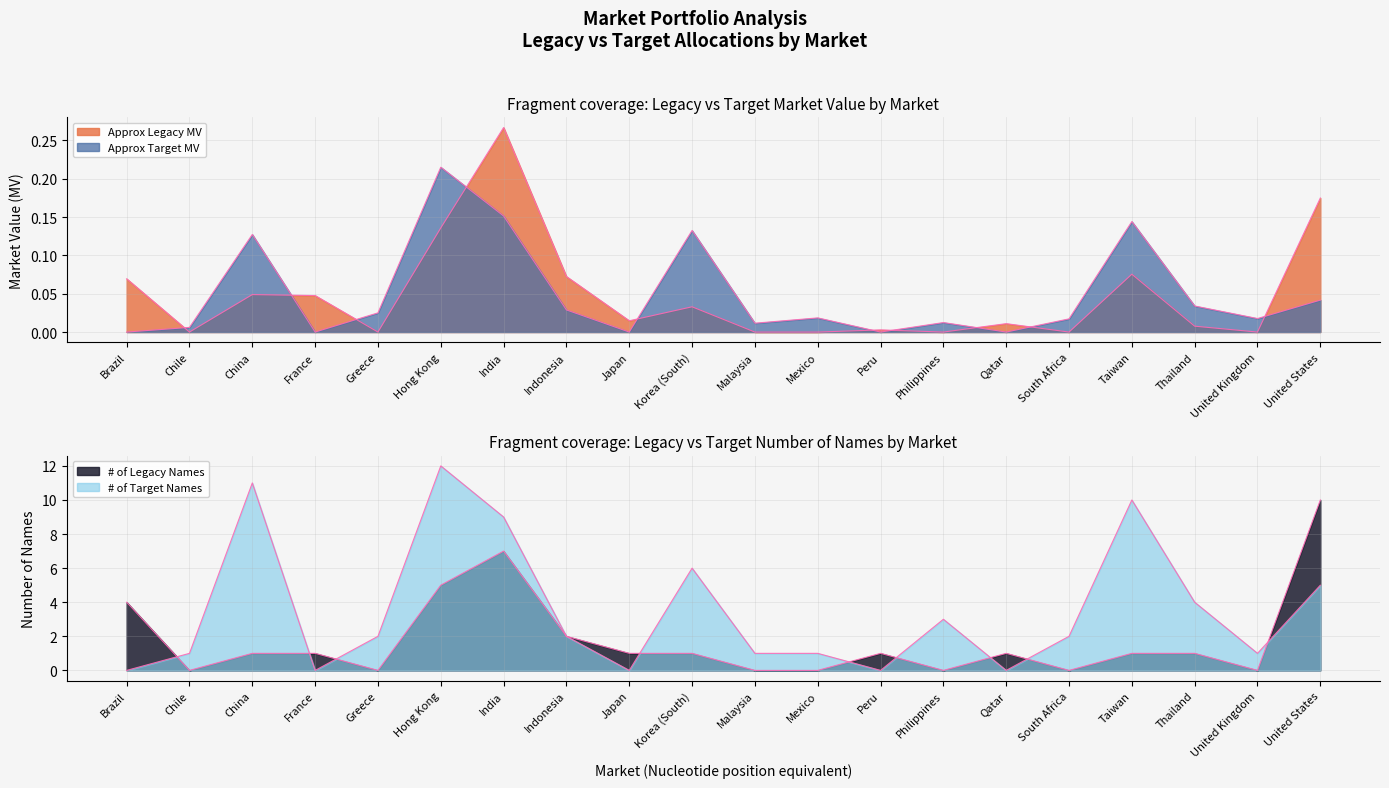

What is the highest value of the # of Legacy Names series?

10.0